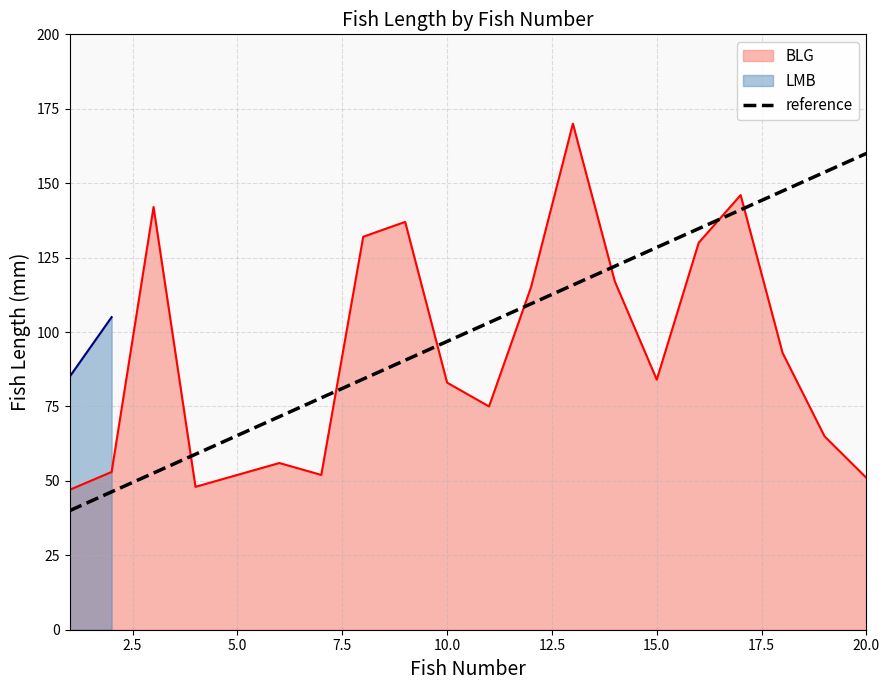

Is it true that reference equals 160.0 at 20.0?

True